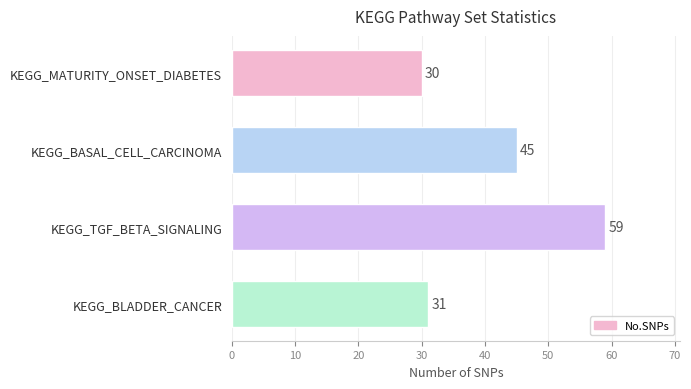

Rank the categories by value from highest to lowest.

KEGG_TGF_BETA_SIGNALING, KEGG_BASAL_CELL_CARCINOMA, KEGG_BLADDER_CANCER, KEGG_MATURITY_ONSET_DIABETES